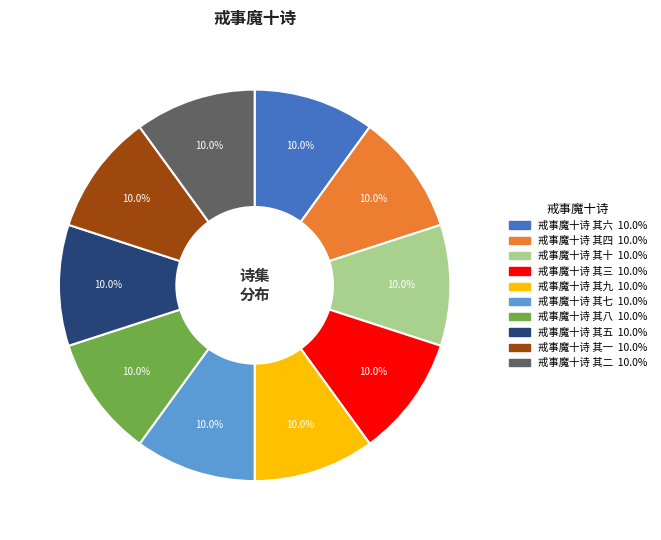

How many slices are in this pie chart?

10